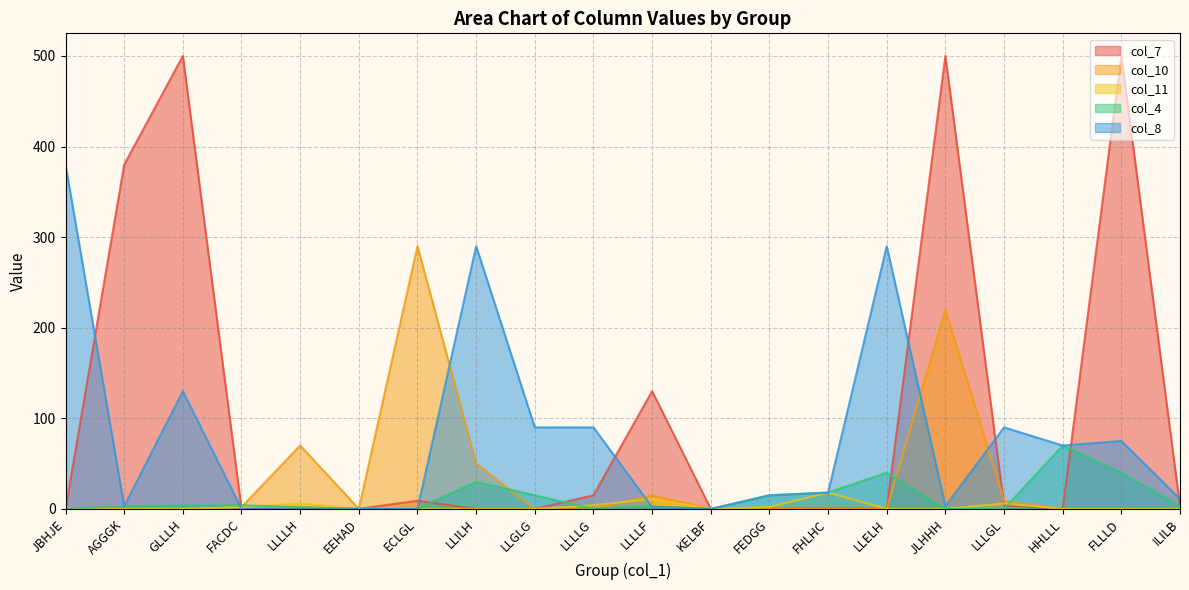

How many data points does each series have?

20